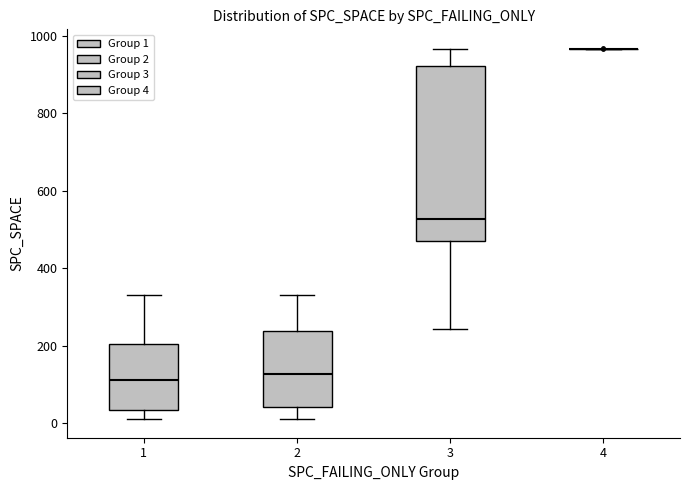

Reading left to right, read every box against the y-axis: the position of its median line, the range the box covers, and the ends of its whiskers. The values are not printed on the chart, so give them approximately, as read against the axis.

1: median 120, box 40 to 200, whiskers 20 to 340
2: median 120, box 40 to 240, whiskers 20 to 340
3: median 520, box 460 to 920, whiskers 240 to 960
4: box collapsed to a line at 960, whiskers 960 to 960